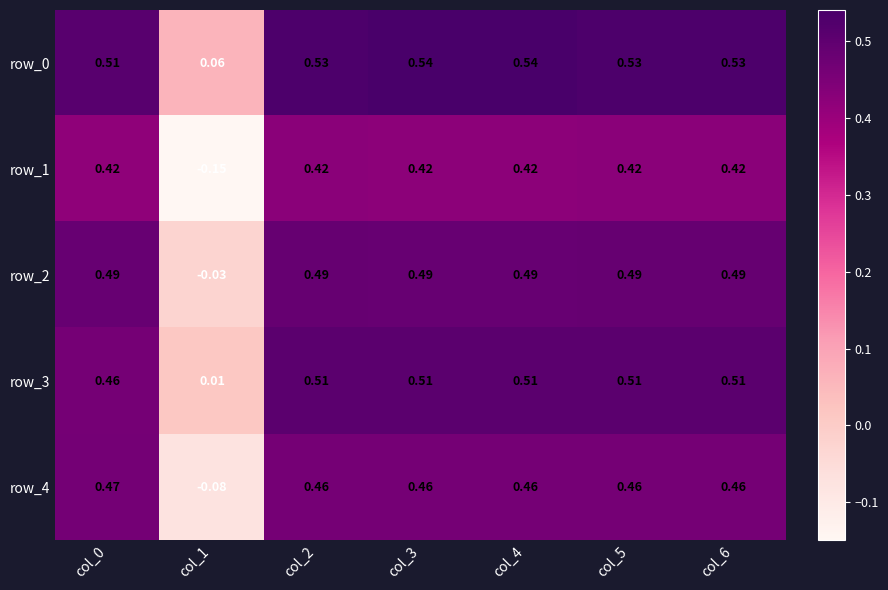

Is the value of row_0 at col_4 greater than the value of row_1 at col_3?

Yes